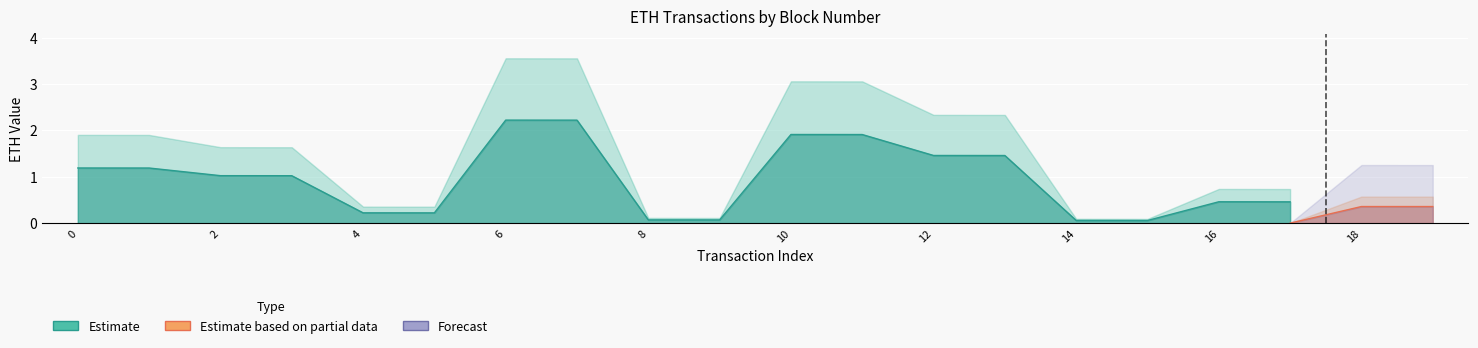

What is the difference between the Estimate values at 6 and 2?

1.2